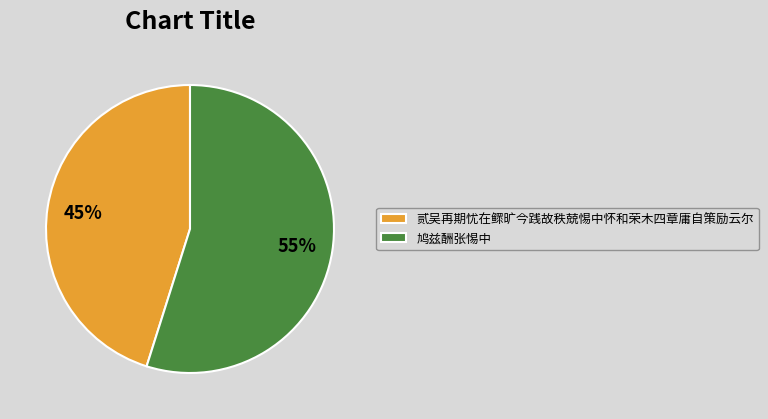

Which category has the biggest portion of the pie?

鸠兹酬张惕中